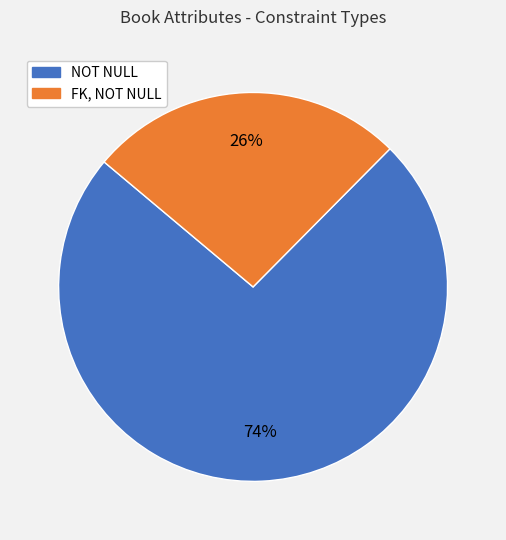

Do NOT NULL and FK, NOT NULL together represent more than half of the pie?

Yes